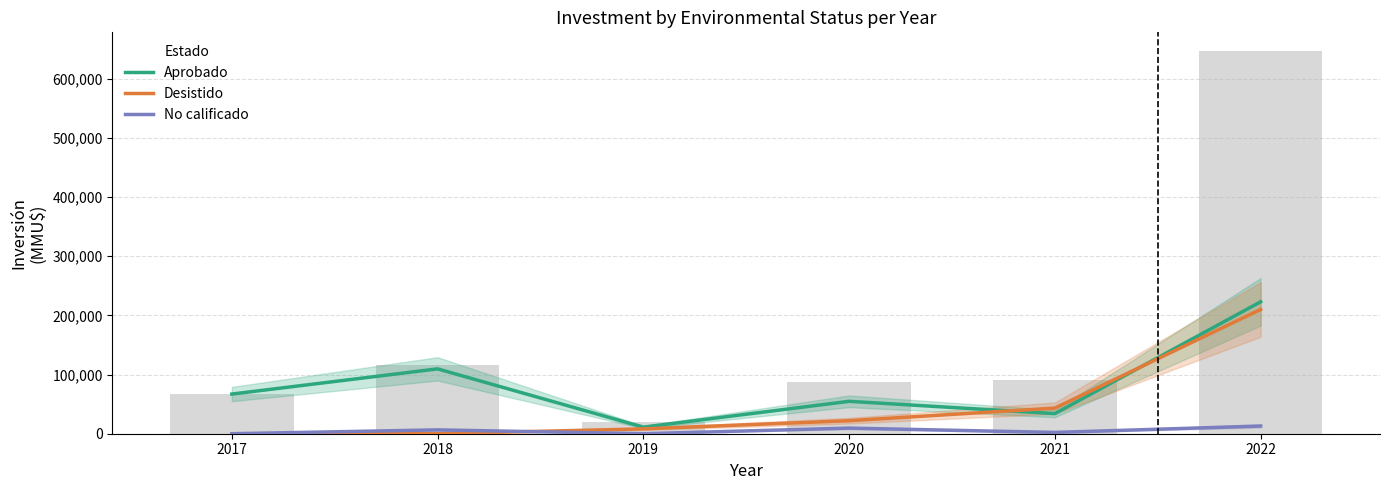

Reading right to left, what are all the values shown in this chart?

Aprobado: 2022=222955	2021=34000	2020=54756	2019=11116	2018=109576	2017=66999
Desistido: 2022=210000	2021=43300	2020=22000	2019=8200	2018=0	2017=0
No calificado: 2022=13009	2021=2195	2020=9500	2019=0	2018=6500	2017=0